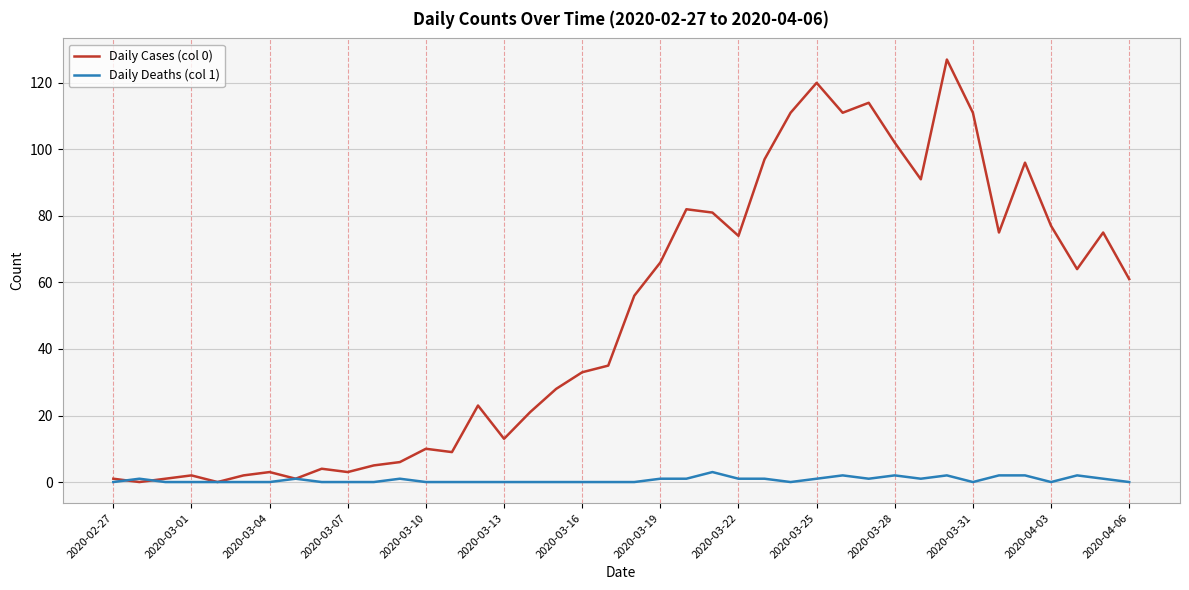

Which series has the largest range (max minus min)?

Daily Cases (col 0)